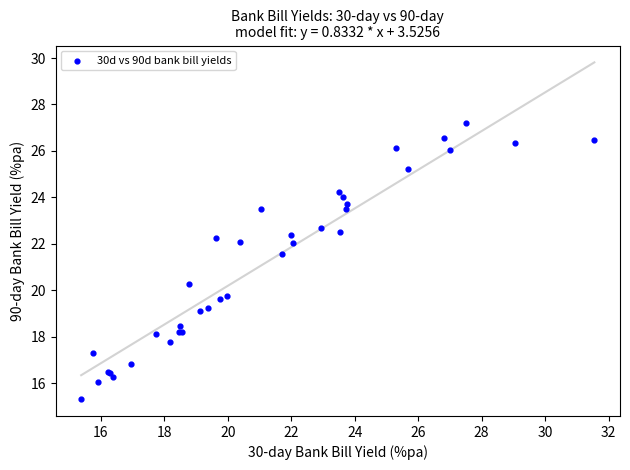

What Y value in the scatter plot is closest to 21?

21.5